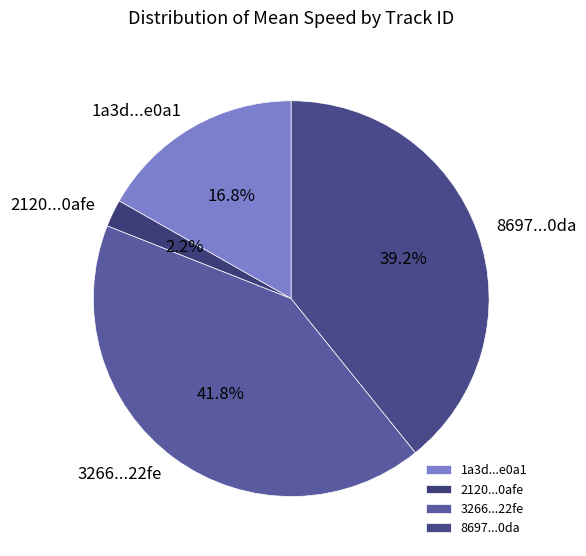

Between 2120...0afe and 8697...0da, which is larger?

8697...0da